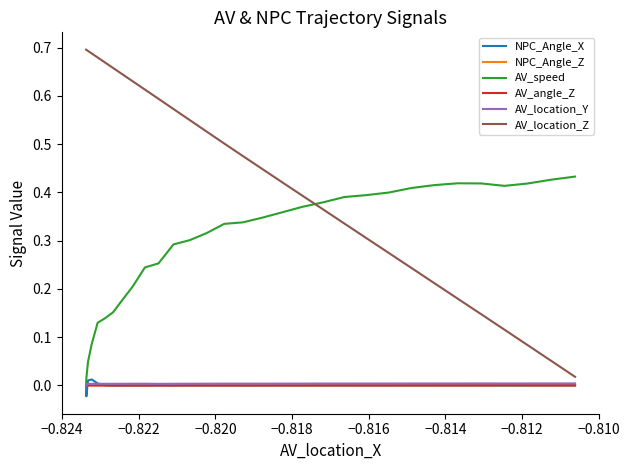

Which series has the widest spread of values?

AV_location_Z